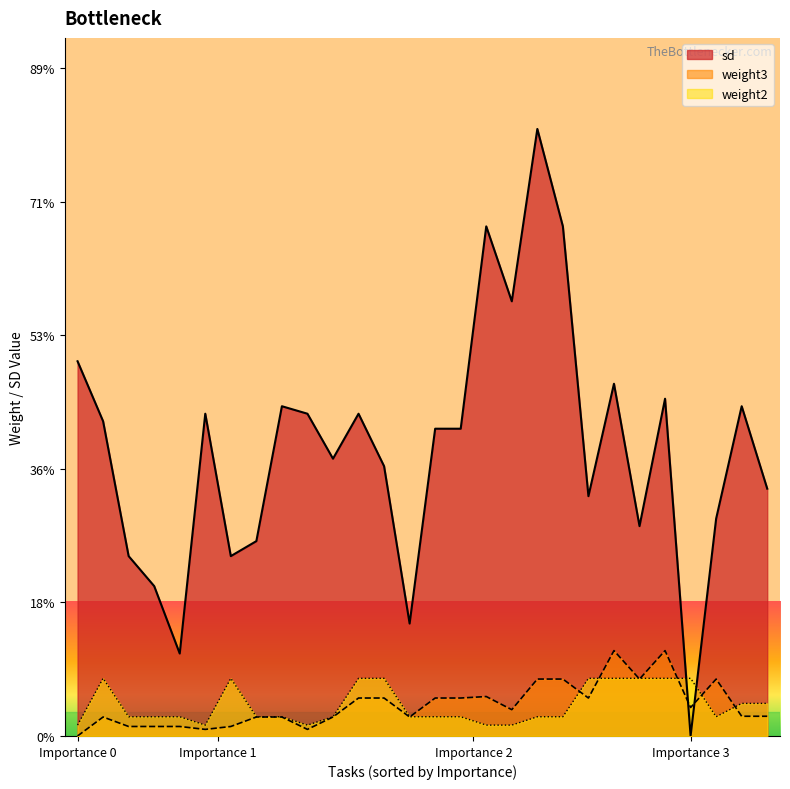

At how many categories does at least one series exceed 0?

28